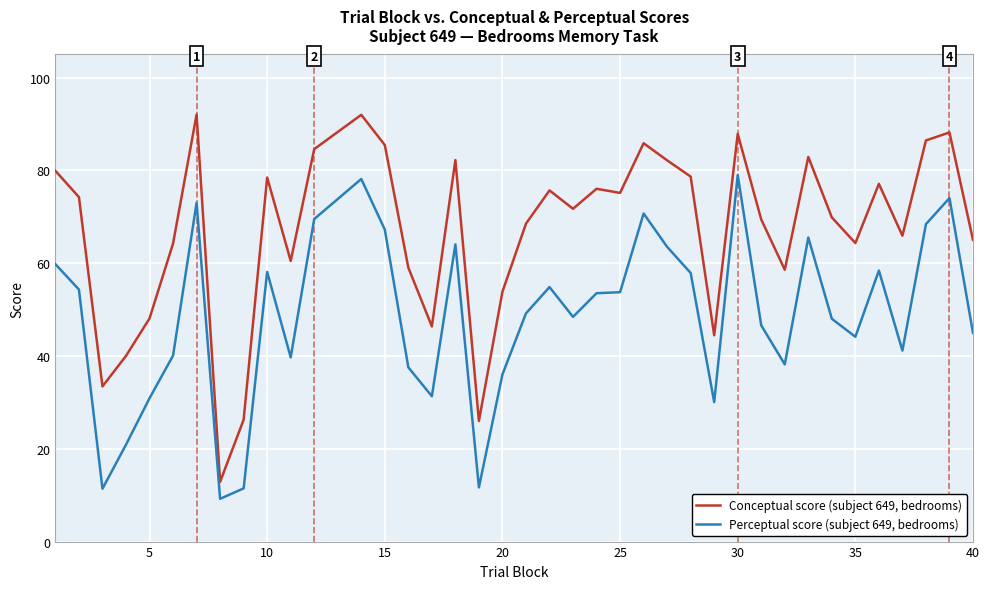

Which series has the largest range (max minus min)?

Conceptual score (subject 649, bedrooms)